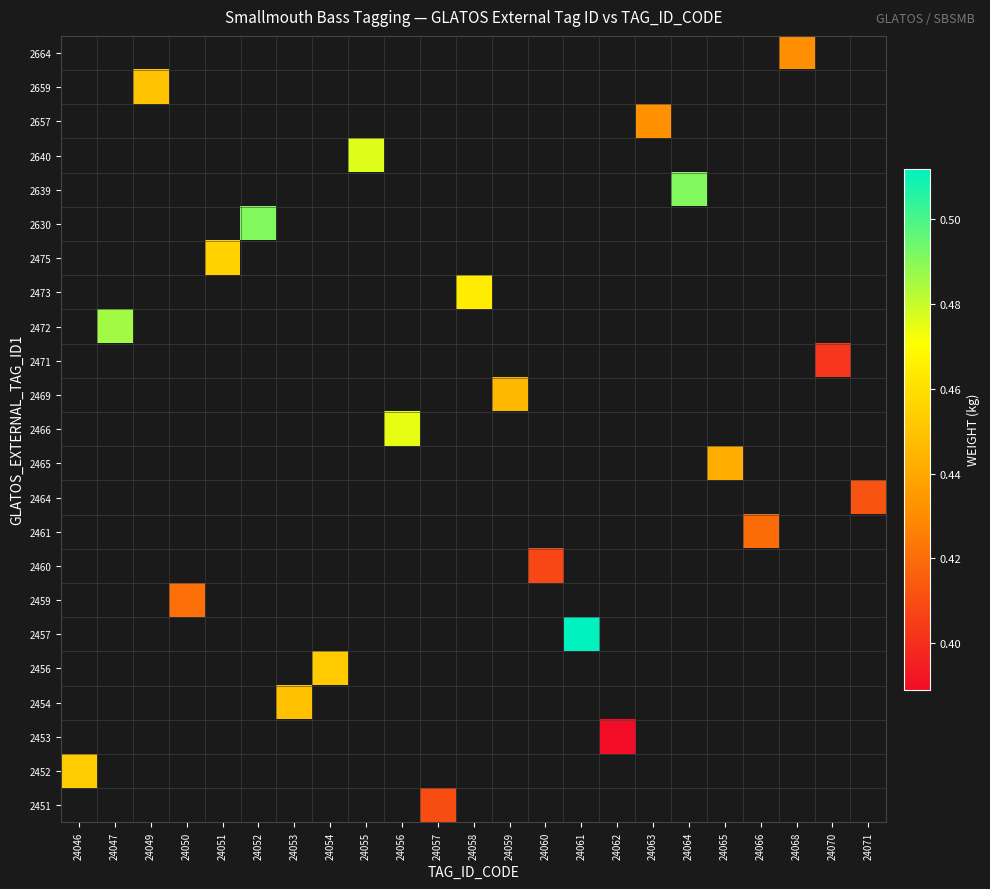

What is the minimum value shown in the chart?

-1.0